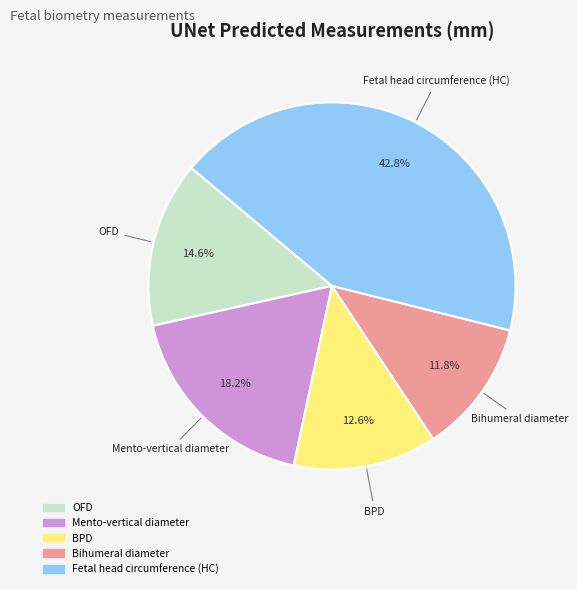

Is Bihumeral diameter the majority of the pie?

No